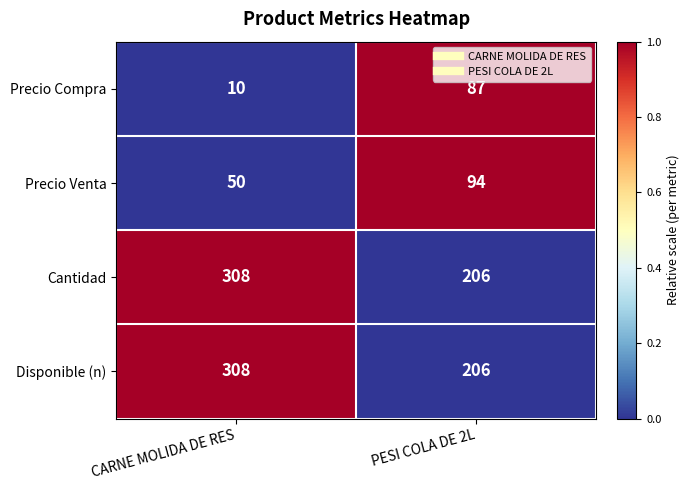

Reading left to right, extract all data points from this chart.

Precio Compra: CARNE MOLIDA DE RES=10	PESI COLA DE 2L=87
Precio Venta: CARNE MOLIDA DE RES=50	PESI COLA DE 2L=94
Cantidad: CARNE MOLIDA DE RES=308	PESI COLA DE 2L=206
Disponible (n): CARNE MOLIDA DE RES=308	PESI COLA DE 2L=206